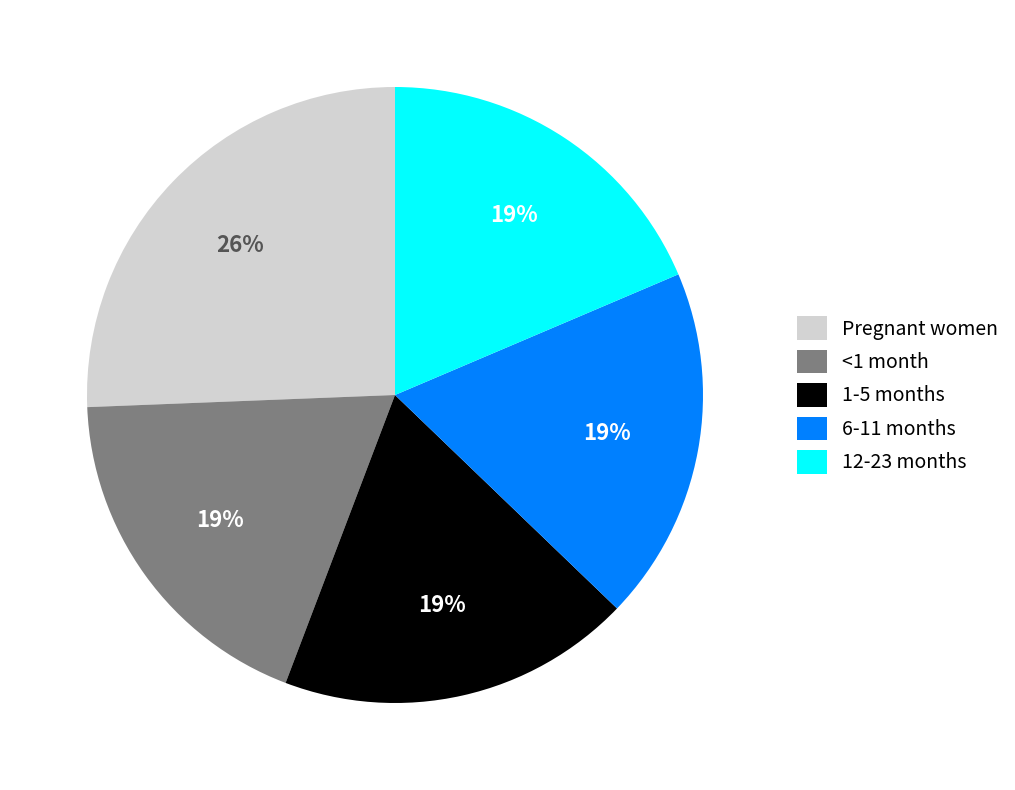

How many segments does this pie chart have?

5